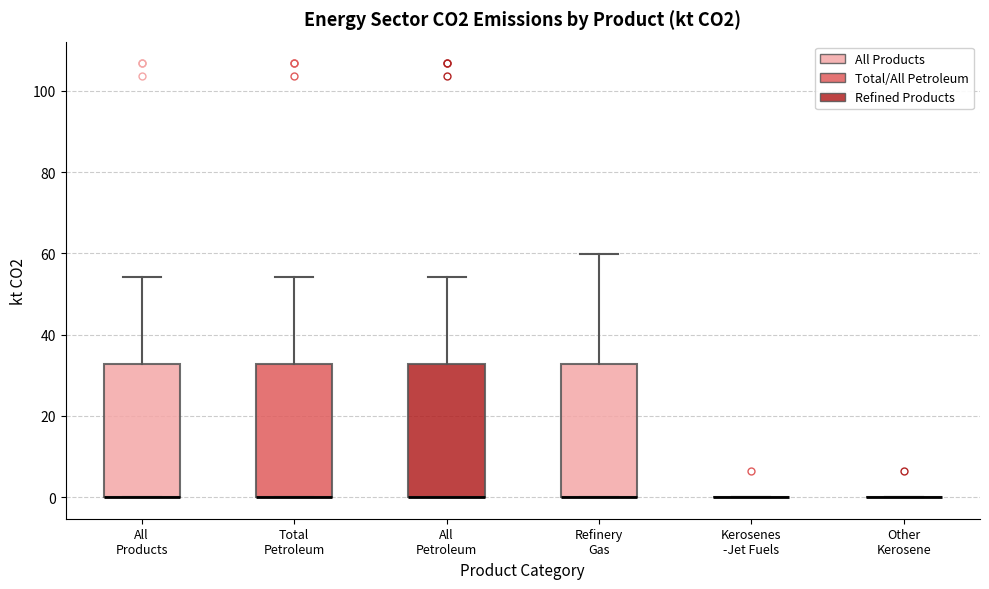

Reading left to right, transcribe this box plot: for each box, give where its median line is, the range the box spans, and where its two whiskers end, as read against the y-axis. The values are not printed on the chart, so give them approximately, as read against the axis.

All Products: median 0 (drawn on the box's lower edge), box 0 to 32, whiskers 0 to 54
Total Petroleum: median 0 (drawn on the box's lower edge), box 0 to 32, whiskers 0 to 54
All Petroleum: median 0 (drawn on the box's lower edge), box 0 to 32, whiskers 0 to 54
Refinery Gas: median 0 (drawn on the box's lower edge), box 0 to 32, whiskers 0 to 60
Kerosenes -Jet Fuels: box collapsed to a line at 0, whiskers 0 to 0
Other Kerosene: box collapsed to a line at 0, whiskers 0 to 0